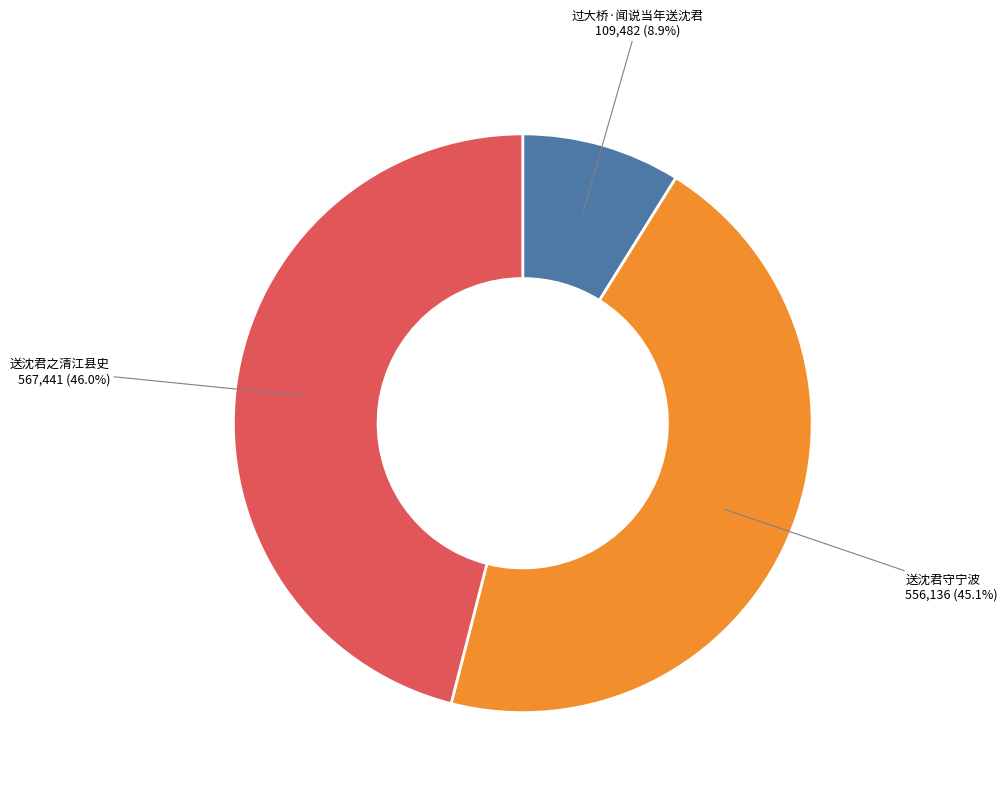

Does 送沈君之清江县史 represent more than half of the total?

No